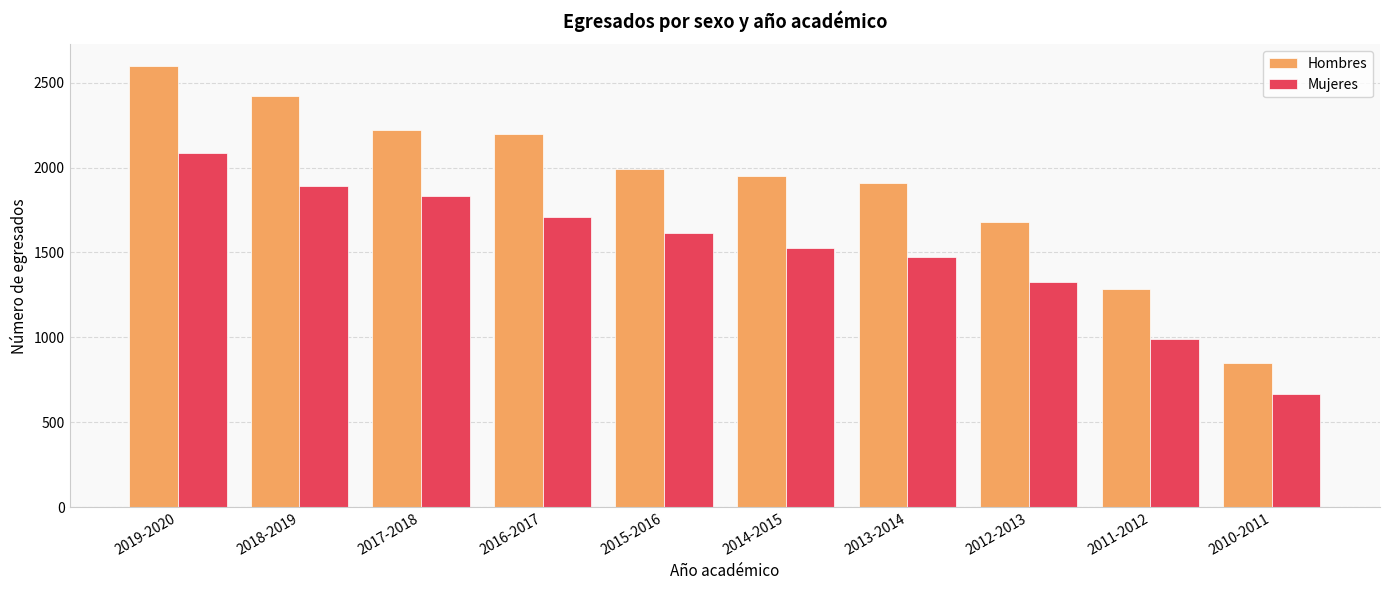

What are all the series names shown in the legend?

Hombres, Mujeres